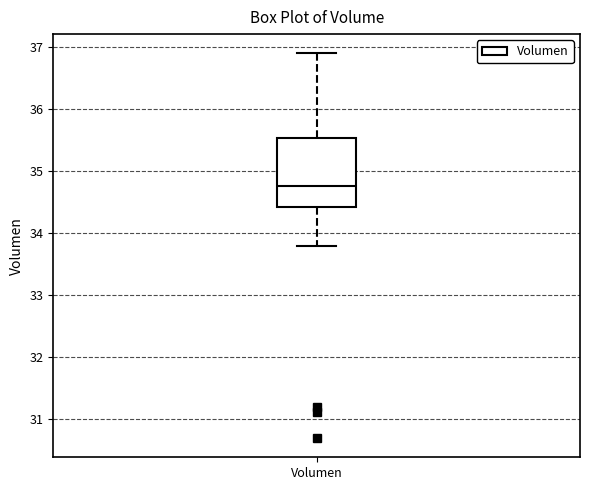

Read this box plot against the y-axis: the position of the median line, the range covered by the box, and the ends of both whiskers. The values are not printed on the chart, so give them approximately, as read against the axis.

median 34.8, box 34.4 to 35.5, whiskers 33.8 to 36.9